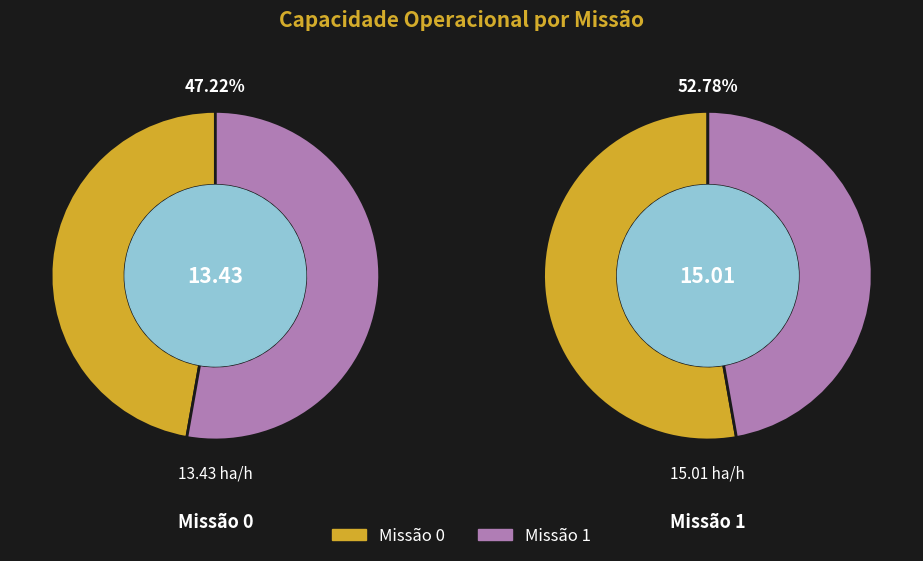

To the nearest percent, what portion does 1 represent?

53%